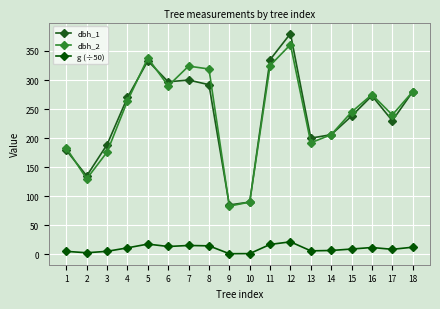

What is the sum of all g (÷50) values?

181.2